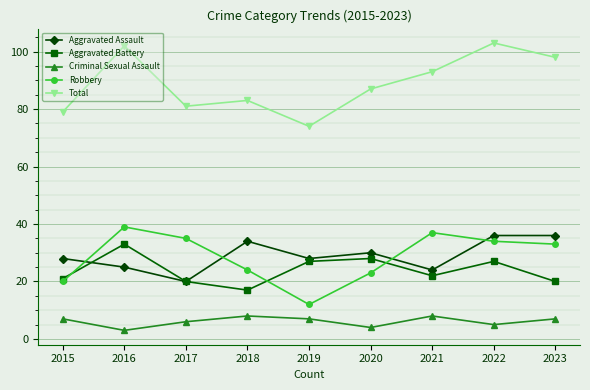

How many values in the Criminal Sexual Assault series are below 7?

4